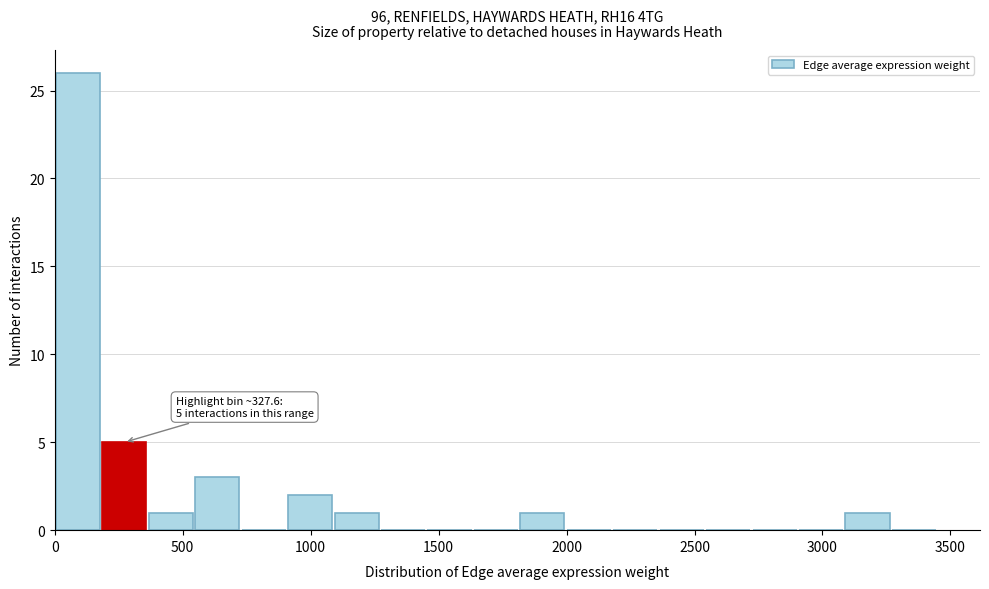

Around what value on the x-axis is the tallest bar? Give the approximate position of its centre, as read against the axis.

100